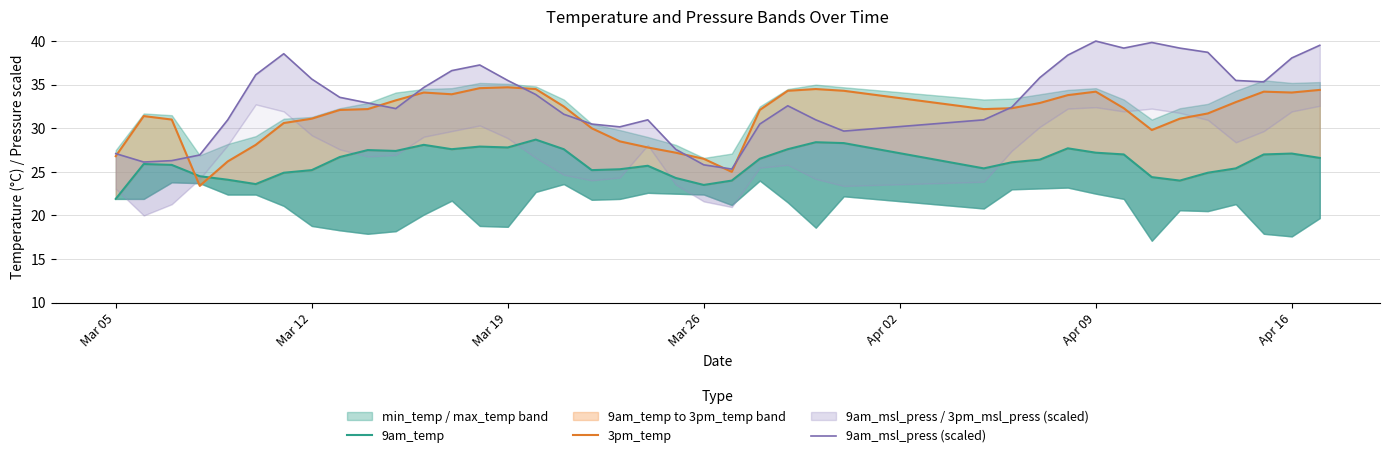

How many lines are shown in the chart?

3